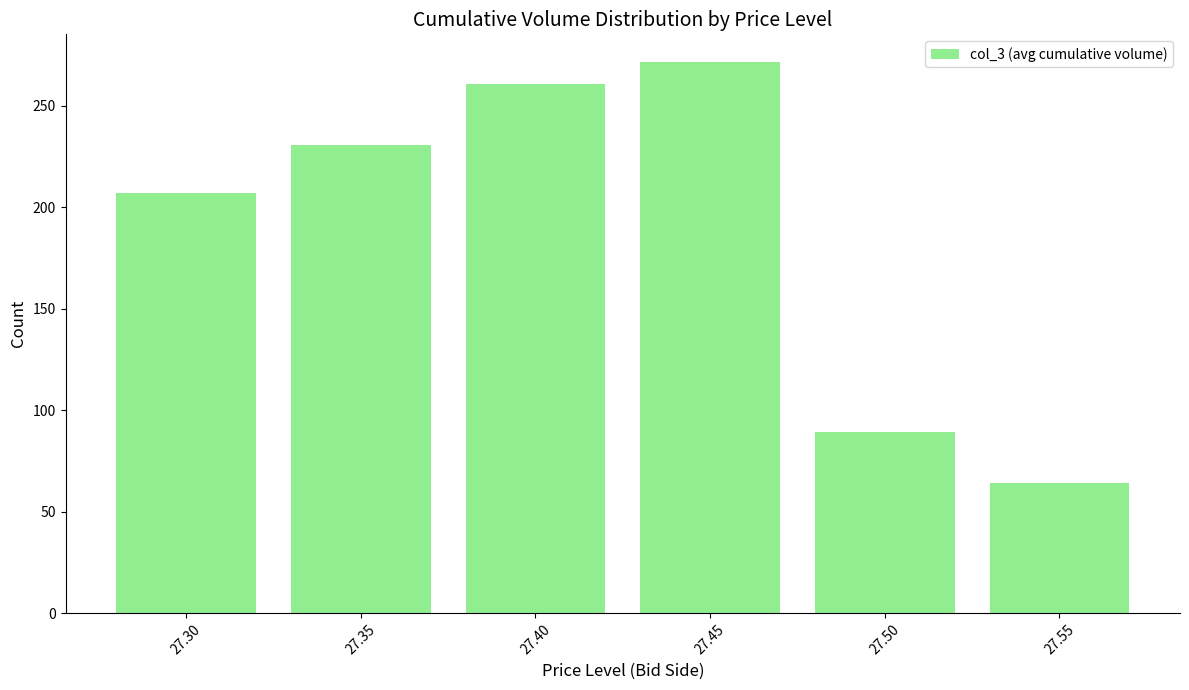

Where is the data nearest to the value 167?

27.30